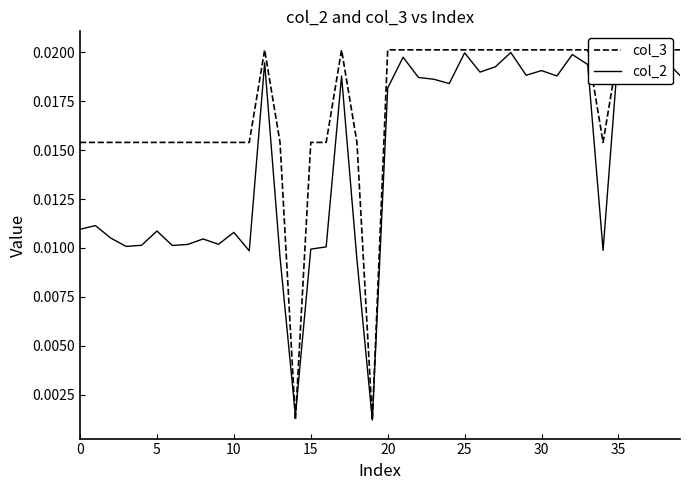

Is this an area chart (filled region under the line)?

No